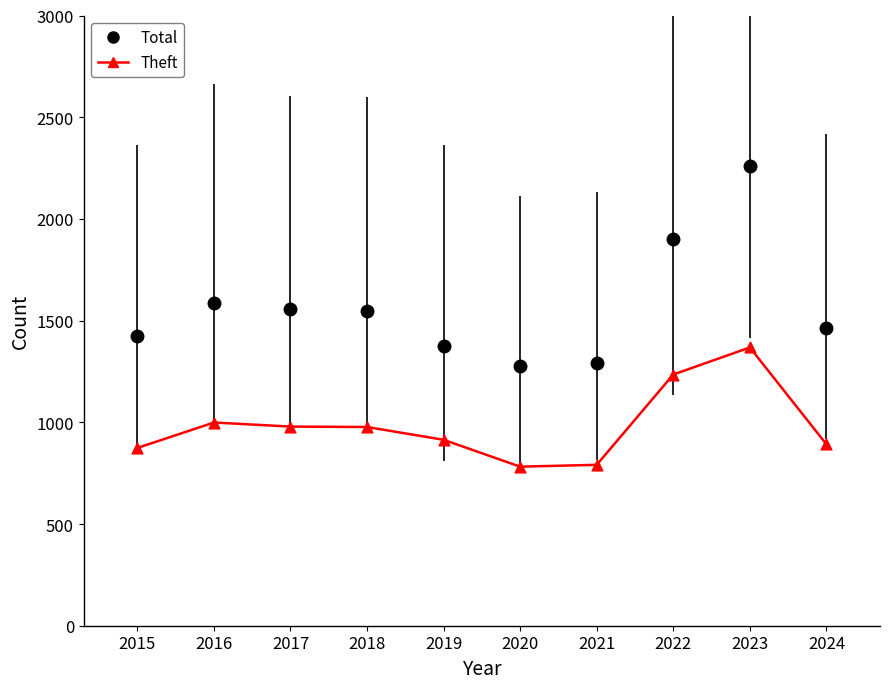

Which series has the largest range (max minus min)?

Total